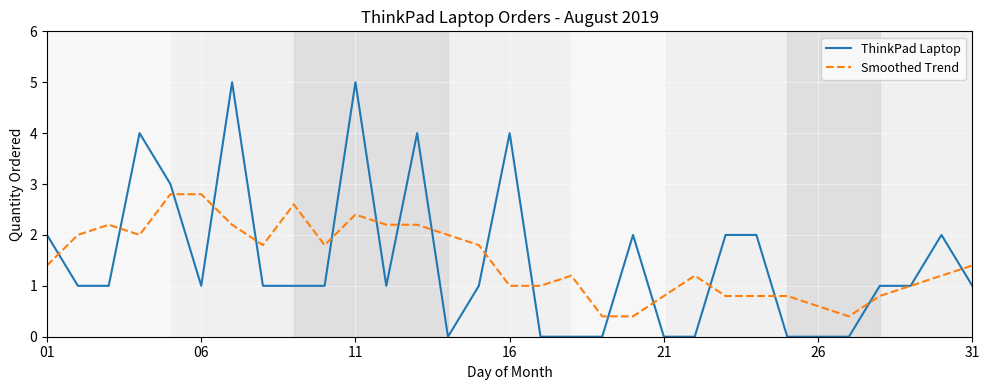

What is the greatest value displayed?

5.0